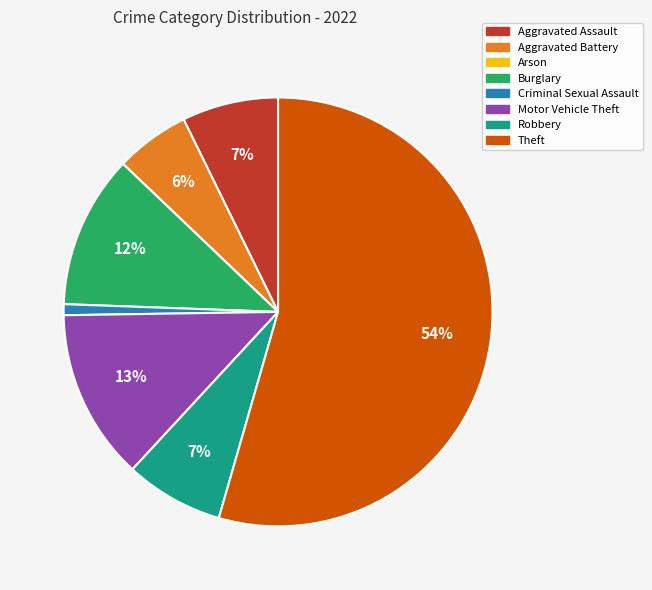

True or false: Aggravated Assault accounts for 2% of the total.

False